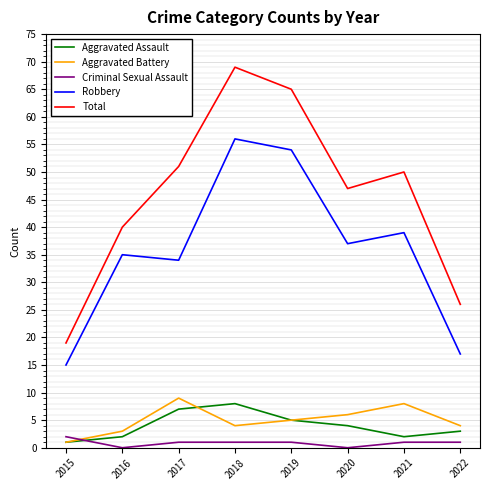

At which category is the sum across all series the highest?

2018